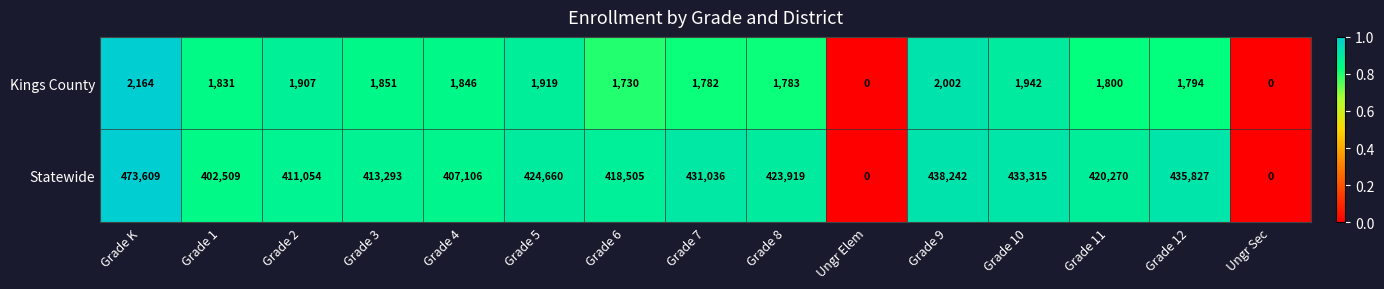

Is it true that Statewide equals 438242 at Grade 9?

True